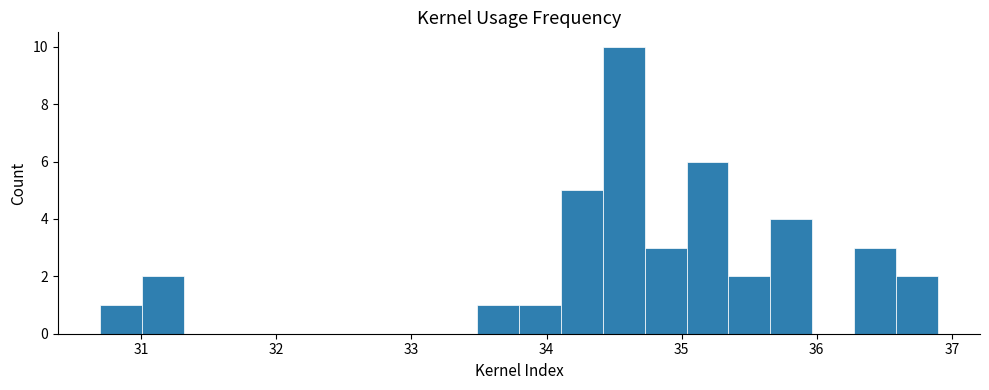

Read against the x-axis, roughly where is the centre of the tallest bar?

34.6